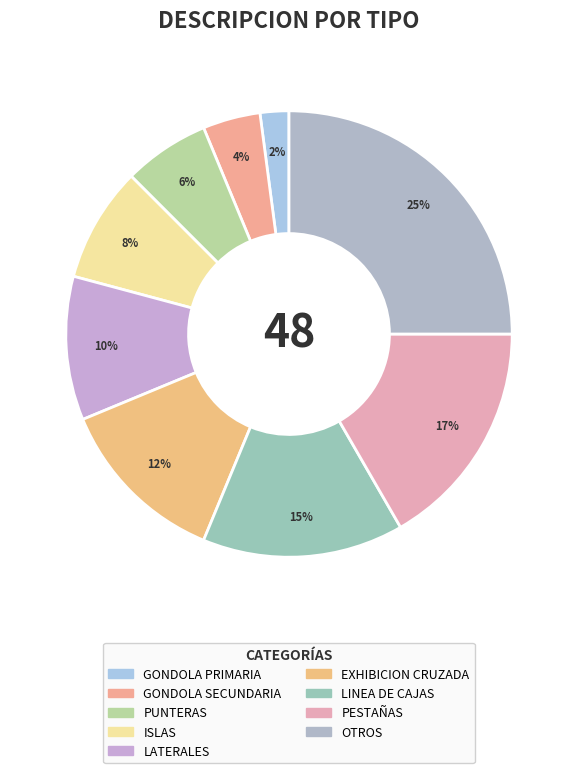

Which has a higher value, PUNTERAS or ISLAS?

ISLAS